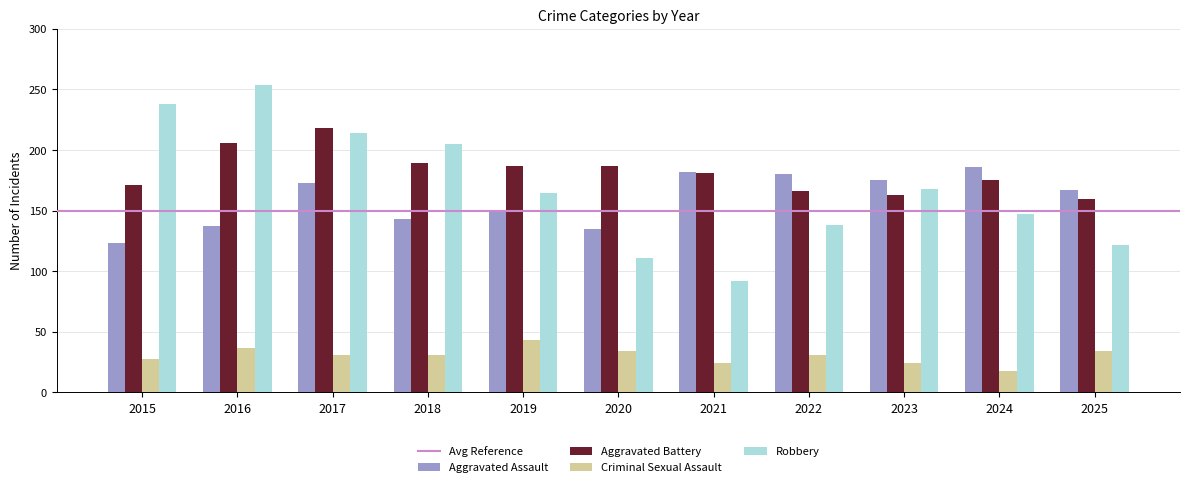

What is the spread (max minus min) of values at 2019?

144